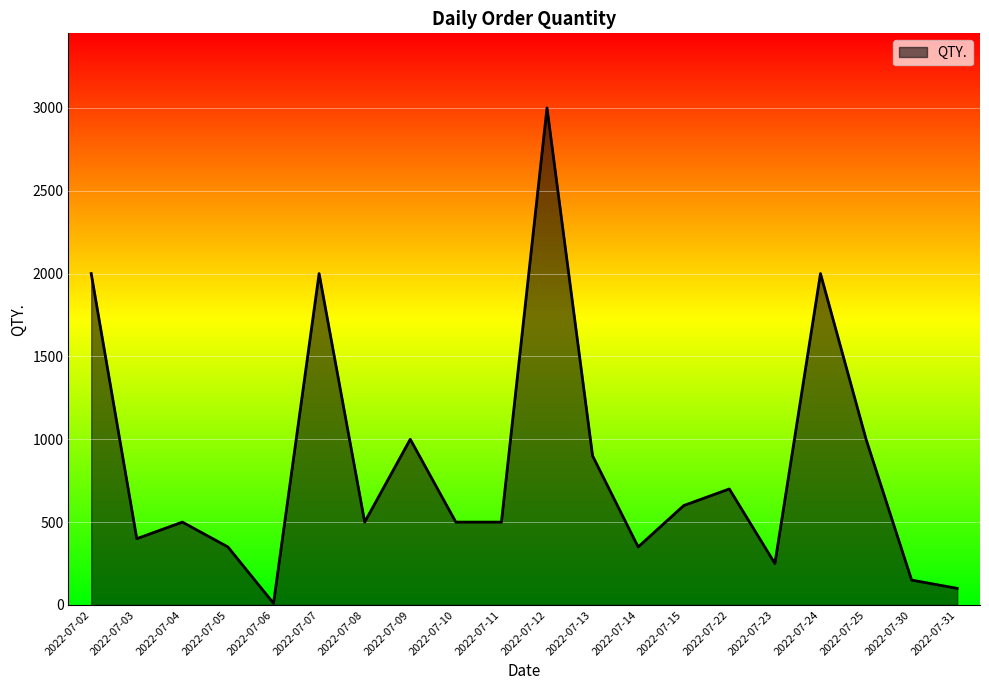

What is the sum of the values at 2022-07-25 and 2022-07-14?

1350